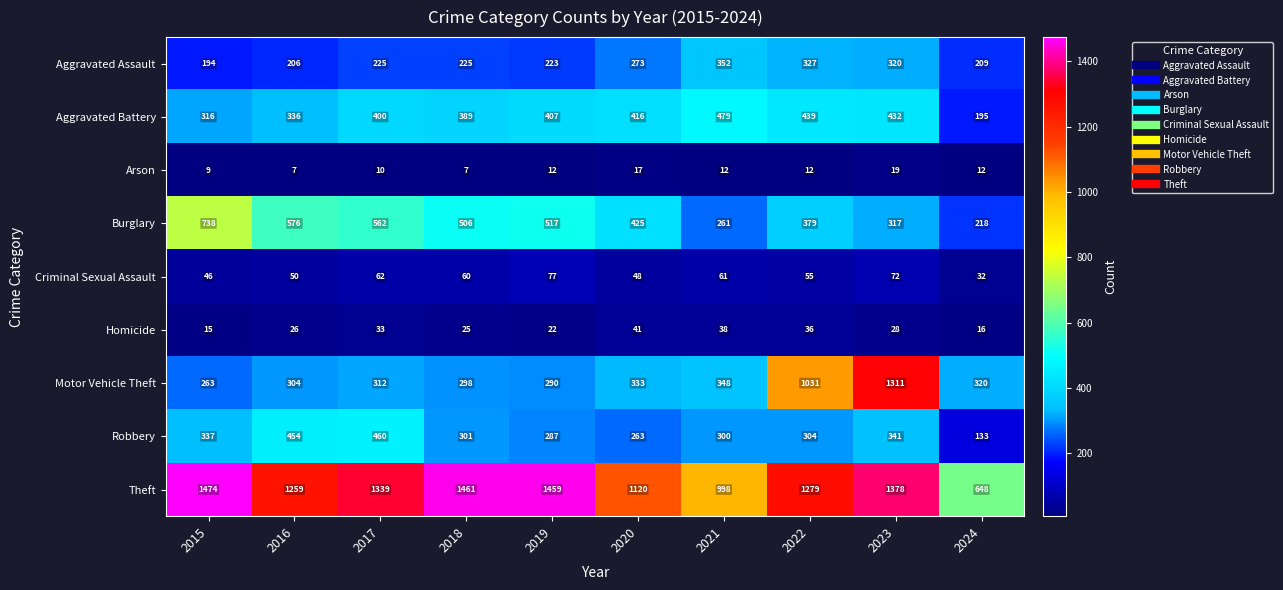

At 2023, list the series in order from smallest to largest.

Arson, Homicide, Criminal Sexual Assault, Burglary, Aggravated Assault, Robbery, Aggravated Battery, Motor Vehicle Theft, Theft